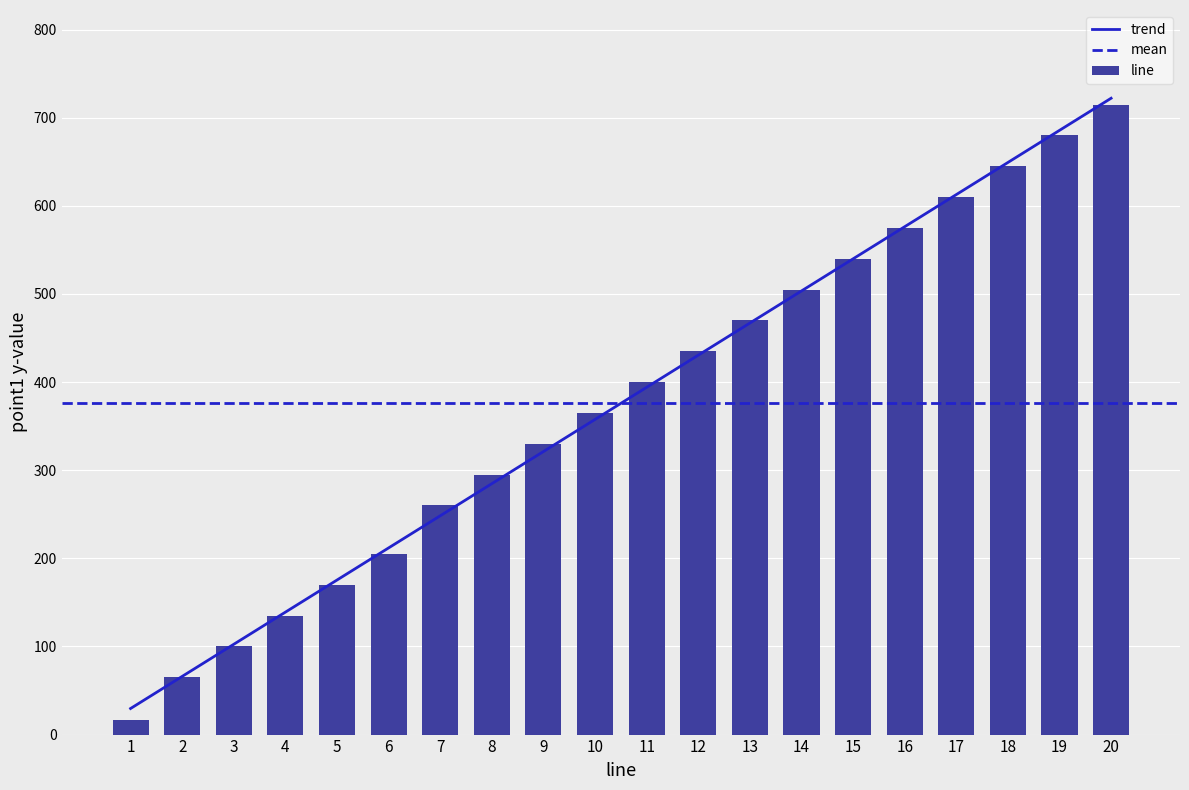

Reading left to right, list all the values displayed in this chart.

1=29.6	2=66.0	3=102.5	4=138.9	5=175.4	6=211.8	7=248.3	8=284.7	9=321.2	10=357.6	11=394.1	12=430.5	13=467.0	14=503.4	15=539.9	16=576.3	17=612.8	18=649.2	19=685.7	20=722.1